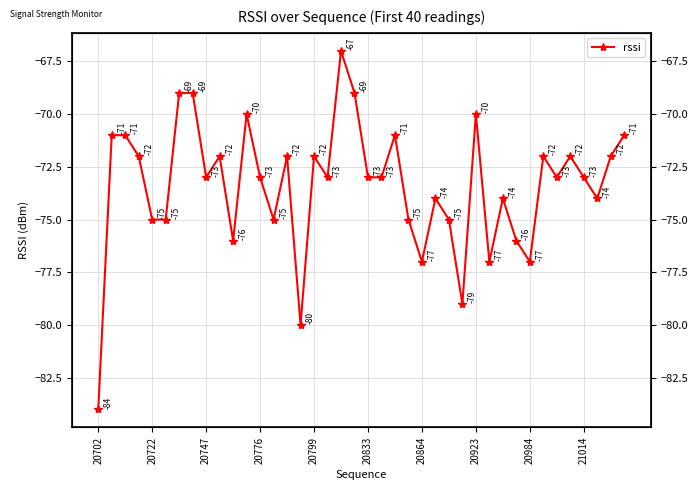

What is the minimum value shown in the chart?

-84